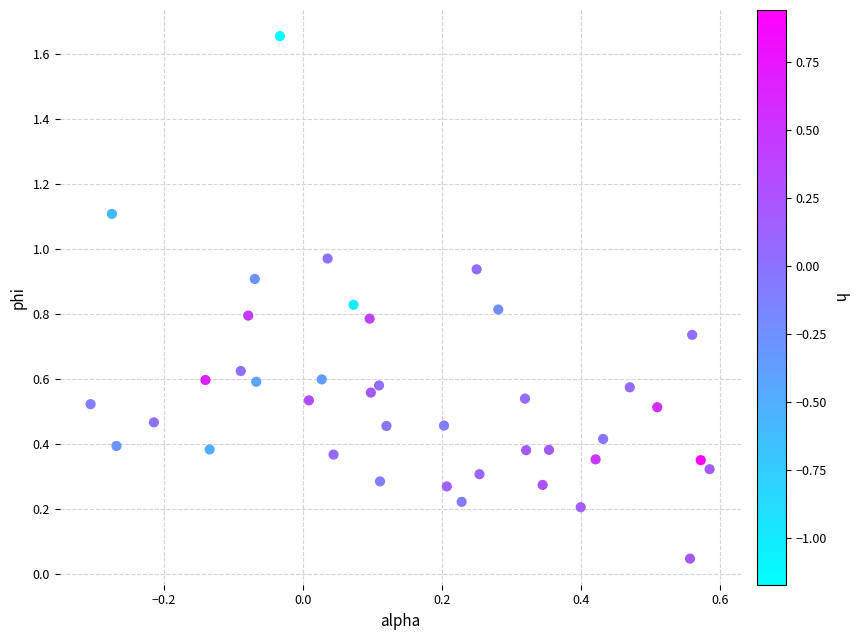

What is the range of Y values (max minus min)?

1.6